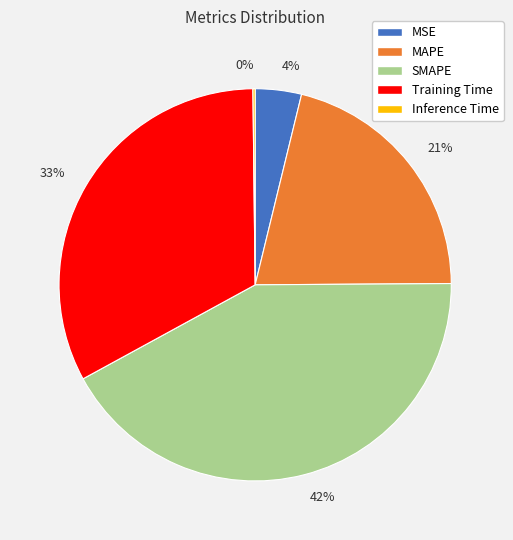

True or false: 4% accounts for 4% of the total.

True